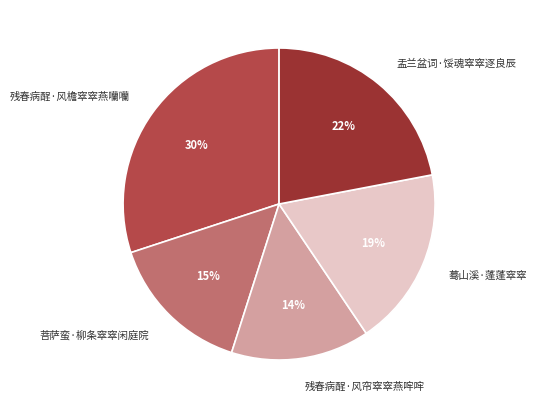

Between 残春病酲·风帘窣窣燕哰哰 and 菩萨蛮·柳条窣窣闲庭院, which is larger?

菩萨蛮·柳条窣窣闲庭院